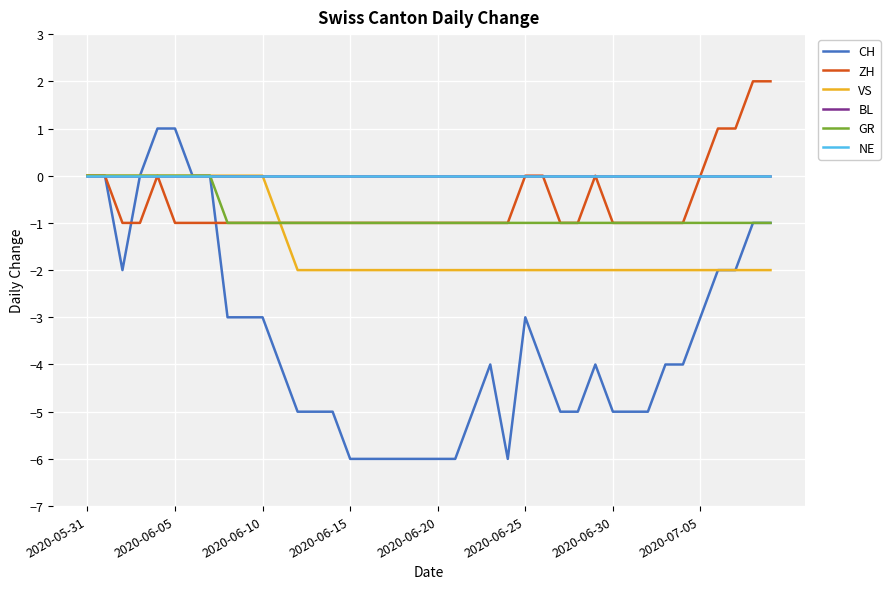

Does the chart display data point markers on the line(s)?

No